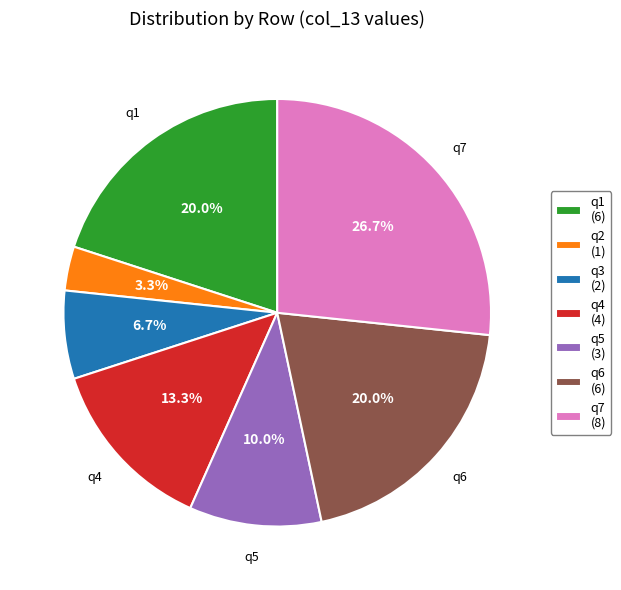

What is the ratio of the value at q7 (8) to the value at q1 (6)?

1.3